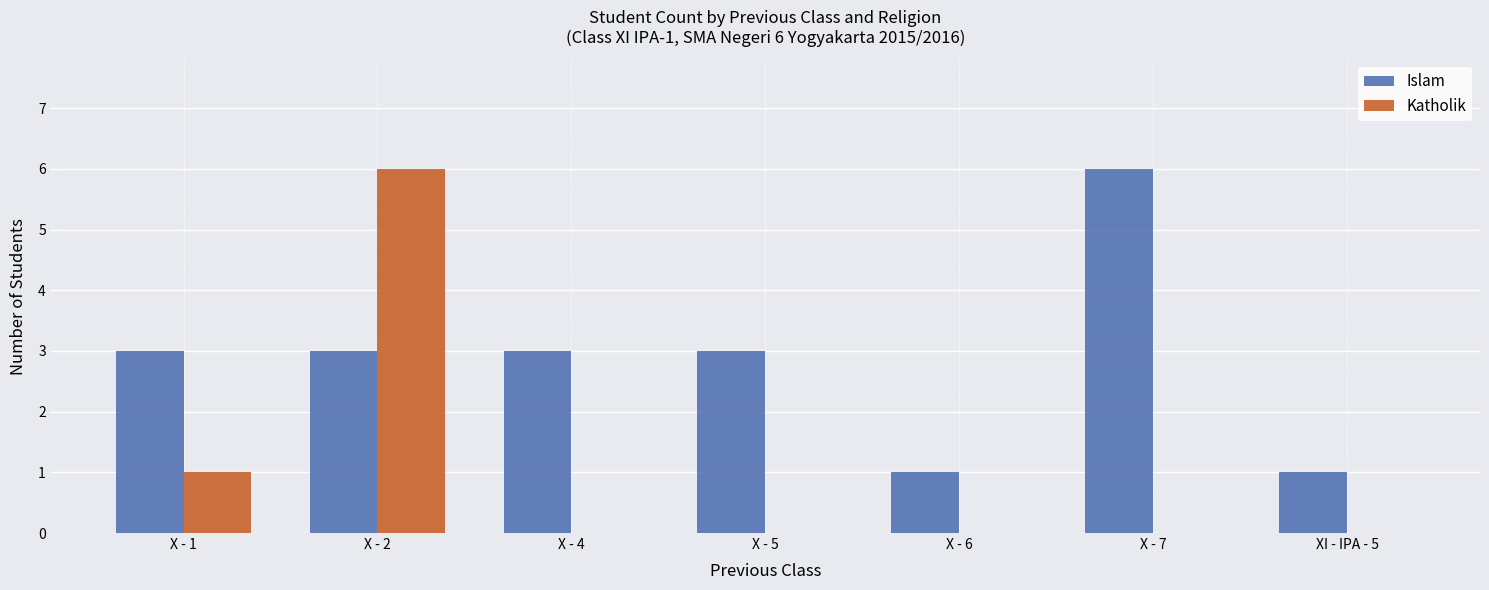

Is it true that Katholik equals 0 at X - 5?

True